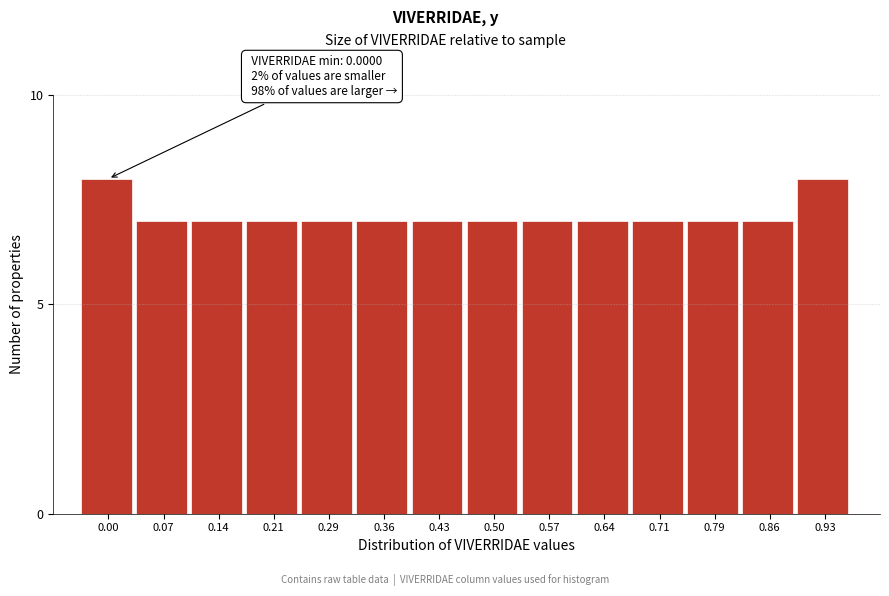

Reading left to right, what are all the values shown in this chart?

0.00=8	0.07=7	0.14=7	0.21=7	0.29=7	0.36=7	0.43=7	0.50=7	0.57=7	0.64=7	0.71=7	0.79=7	0.86=7	0.93=8